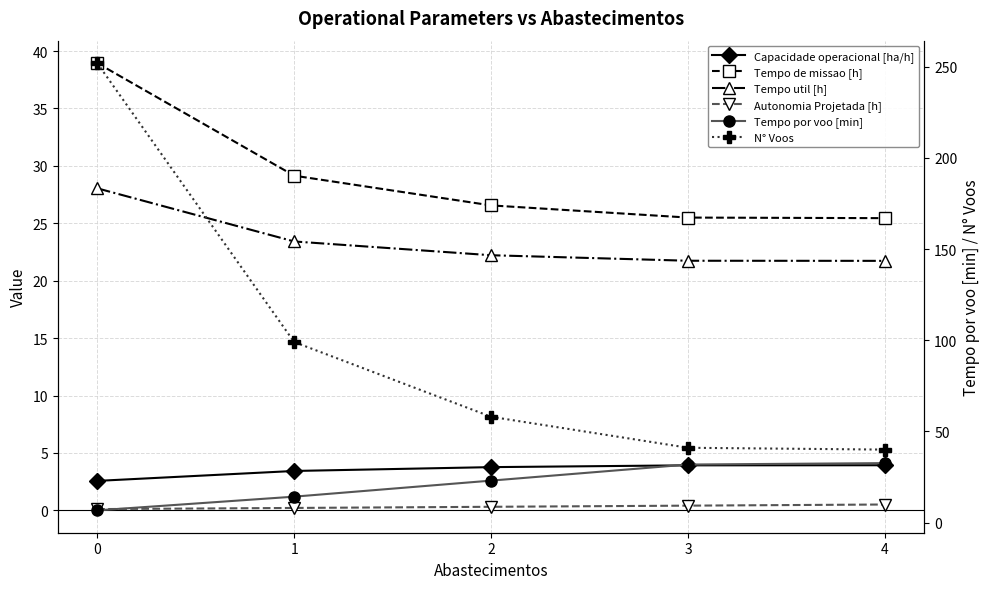

Between 3 and 4, which series saw the biggest shift?

N° Voos